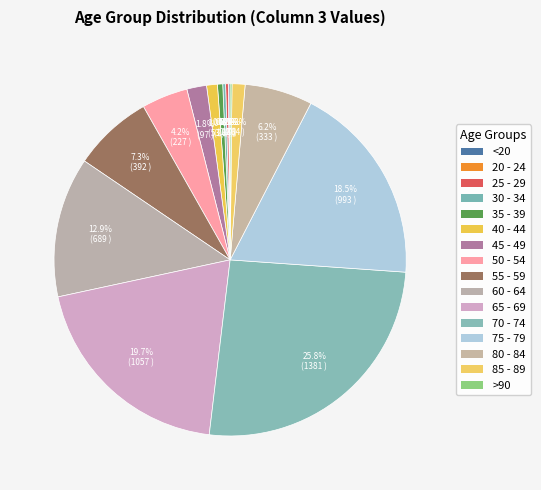

To the nearest percent, what portion does 50 - 54 represent?

4%